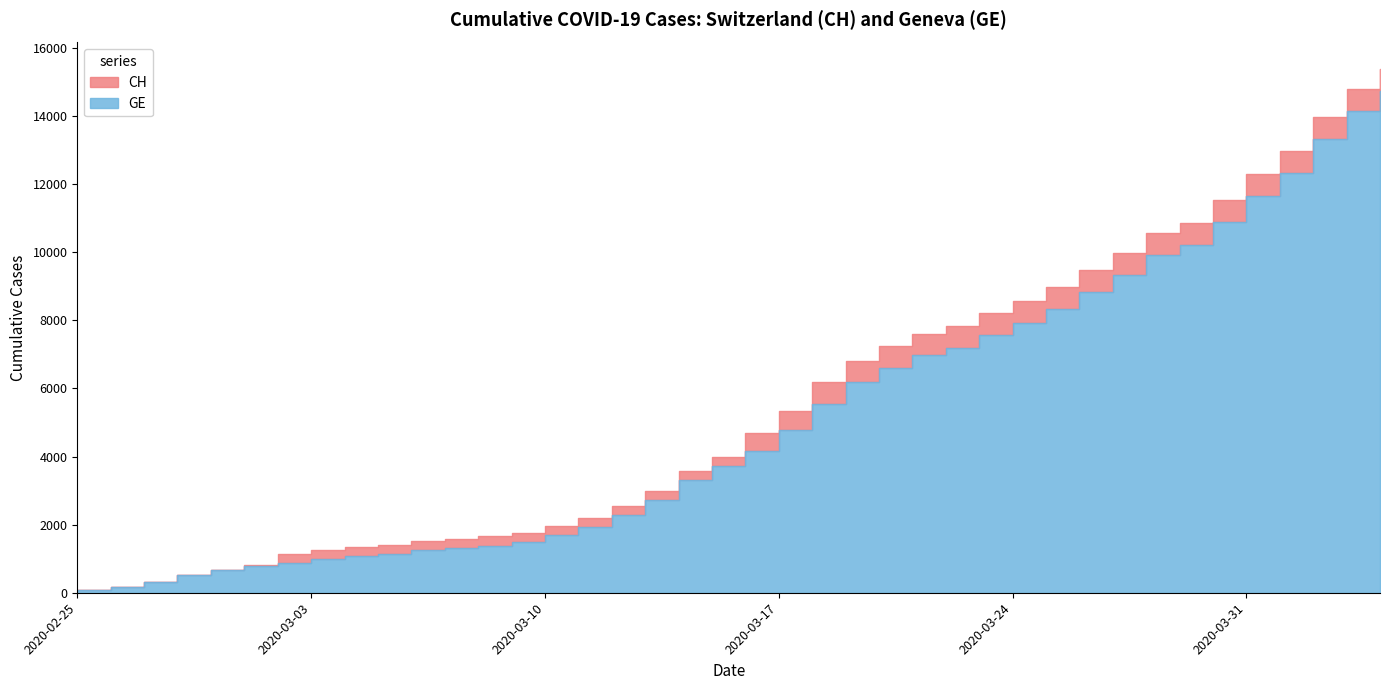

Rank the series by their maximum value, from lowest to highest.

GE, CH